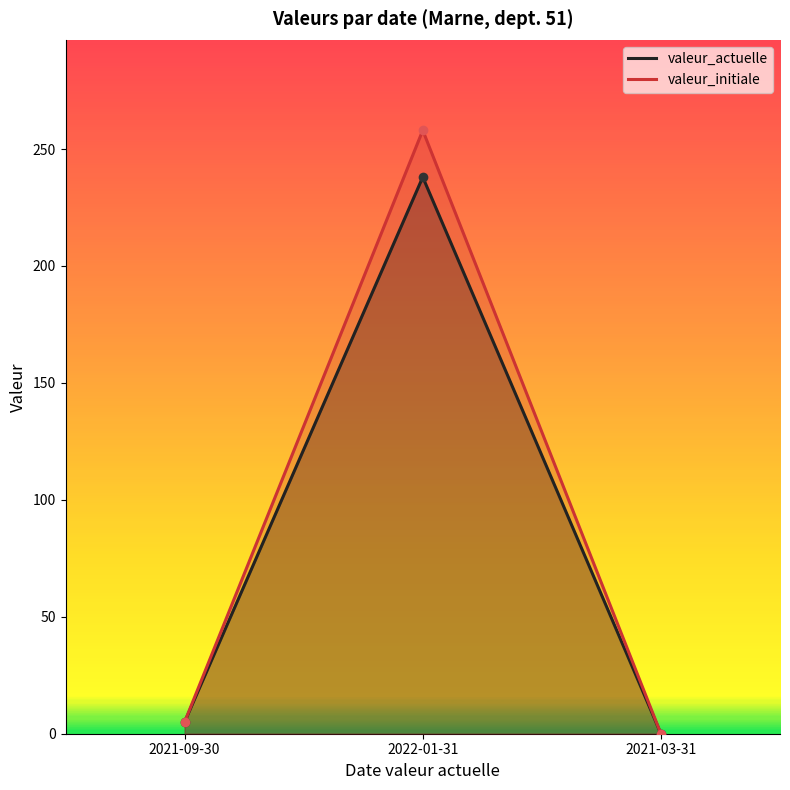

At which category is the sum across all series the highest?

2022-01-31